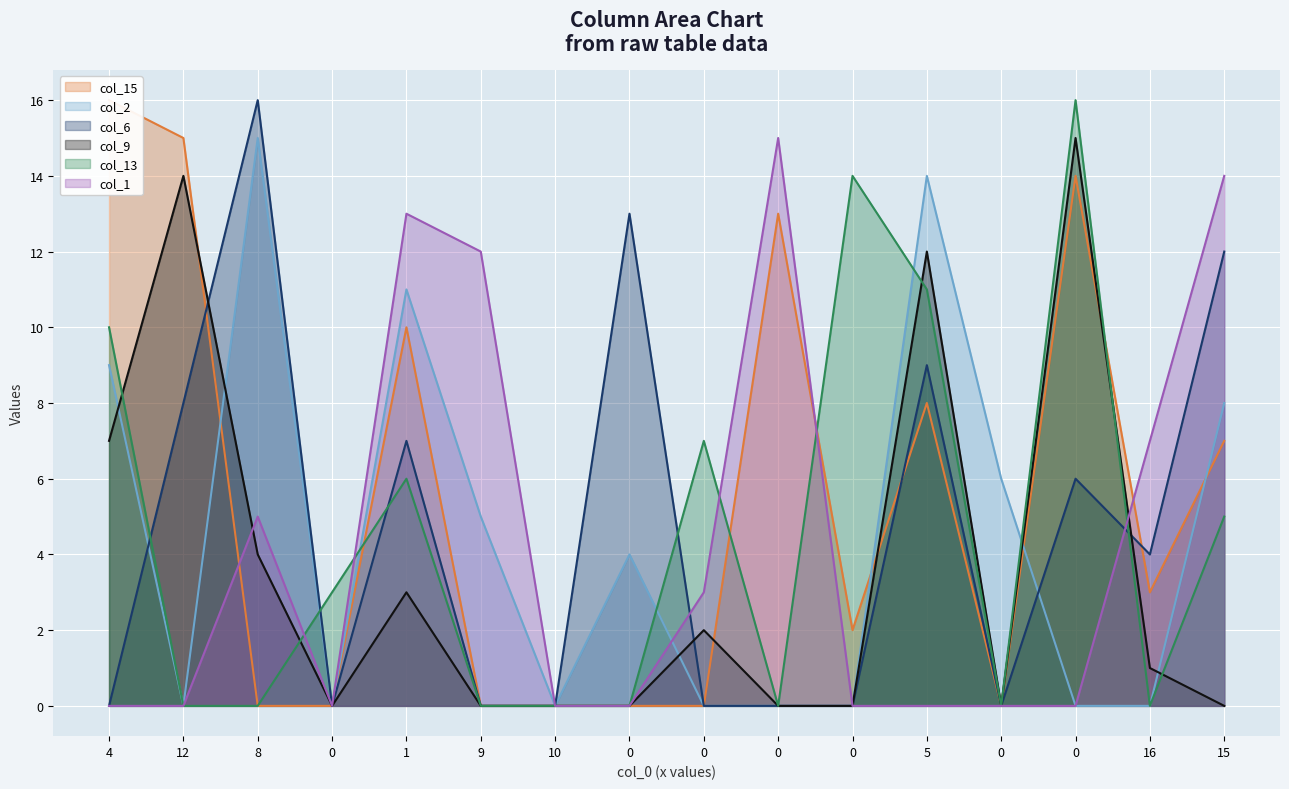

Which series has the widest spread of values?

col_15